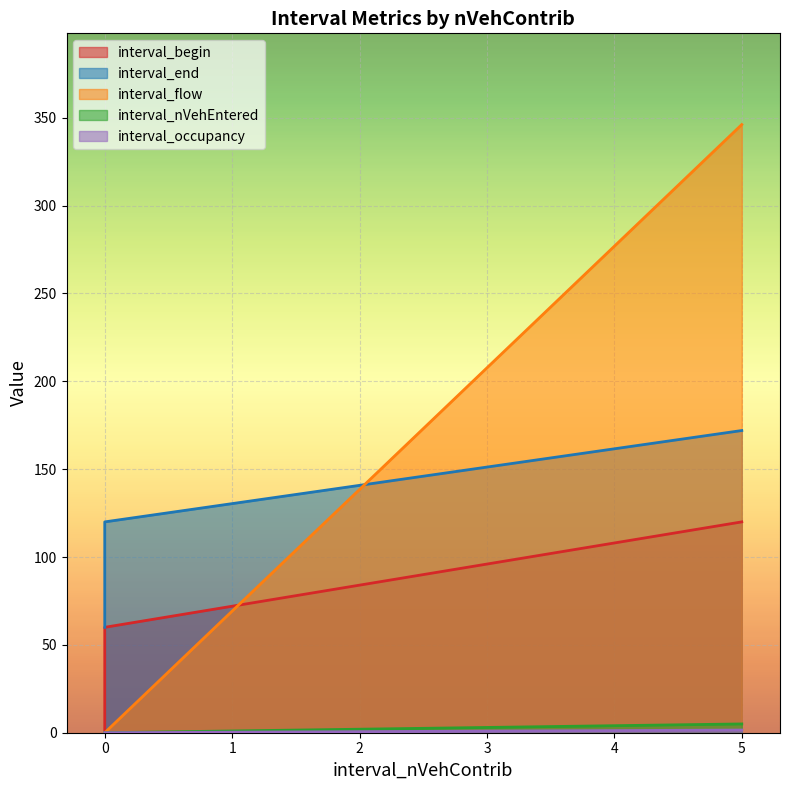

How many series are shown in this chart?

5